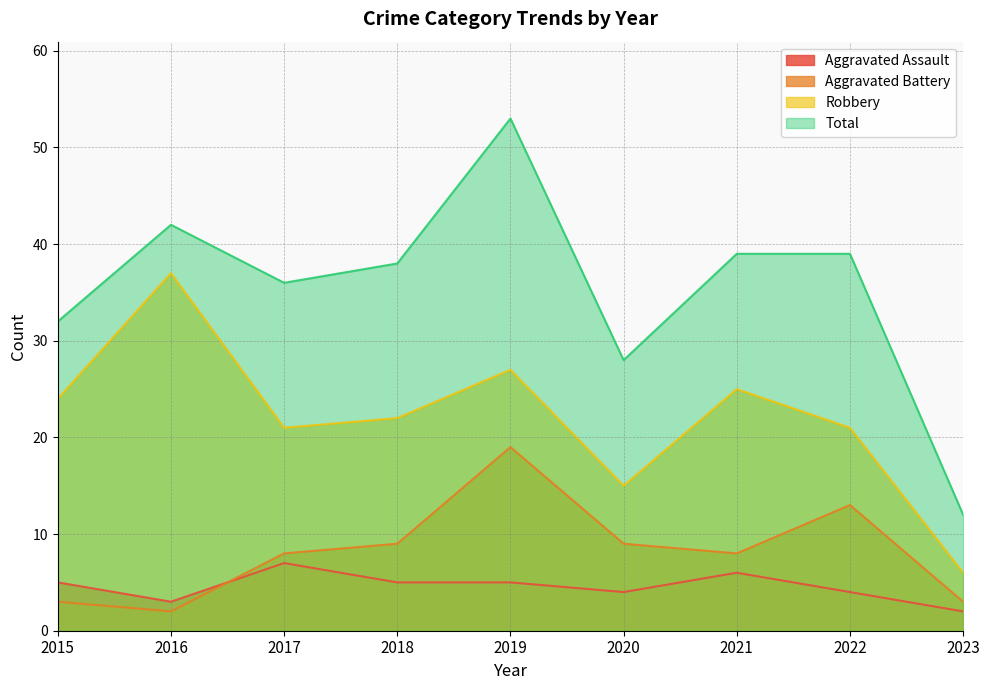

Reading right to left, extract all data points from this chart.

Aggravated Assault: 2023=2	2022=4	2021=6	2020=4	2019=5	2018=5	2017=7	2016=3	2015=5
Aggravated Battery: 2023=3	2022=13	2021=8	2020=9	2019=19	2018=9	2017=8	2016=2	2015=3
Robbery: 2023=6	2022=21	2021=25	2020=15	2019=27	2018=22	2017=21	2016=37	2015=24
Total: 2023=12	2022=39	2021=39	2020=28	2019=53	2018=38	2017=36	2016=42	2015=32